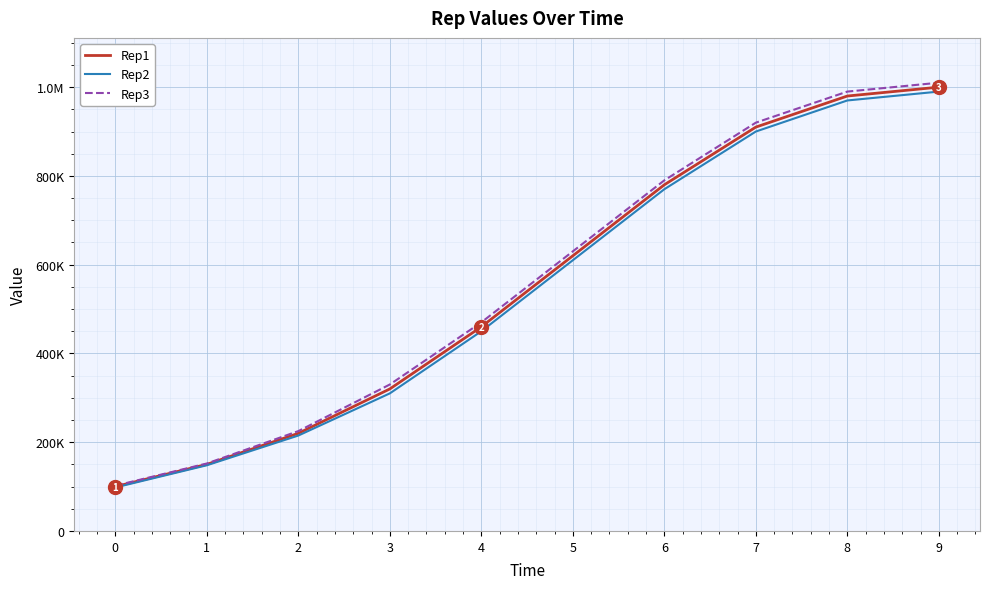

Is this an area chart (filled region under the line)?

No